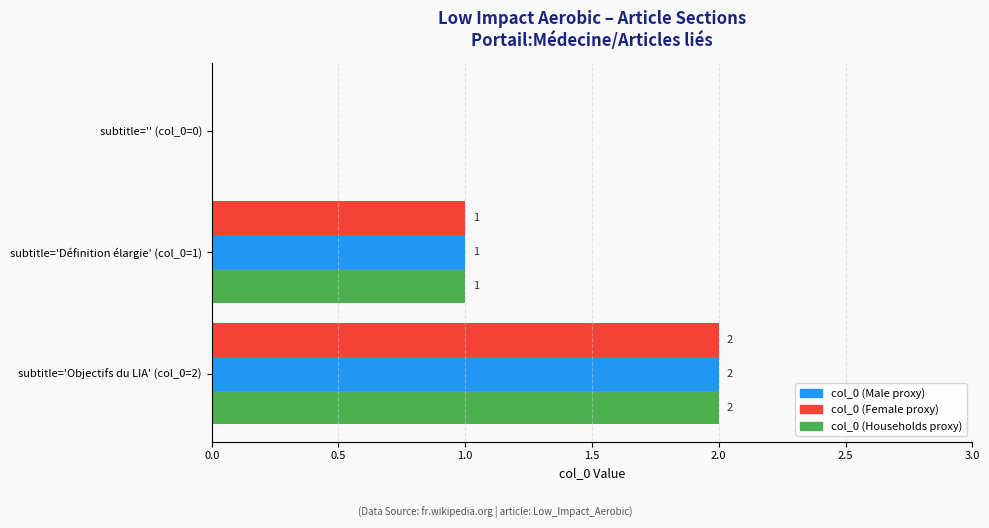

How many col_0 (Female proxy) values are between 0 and 2?

3